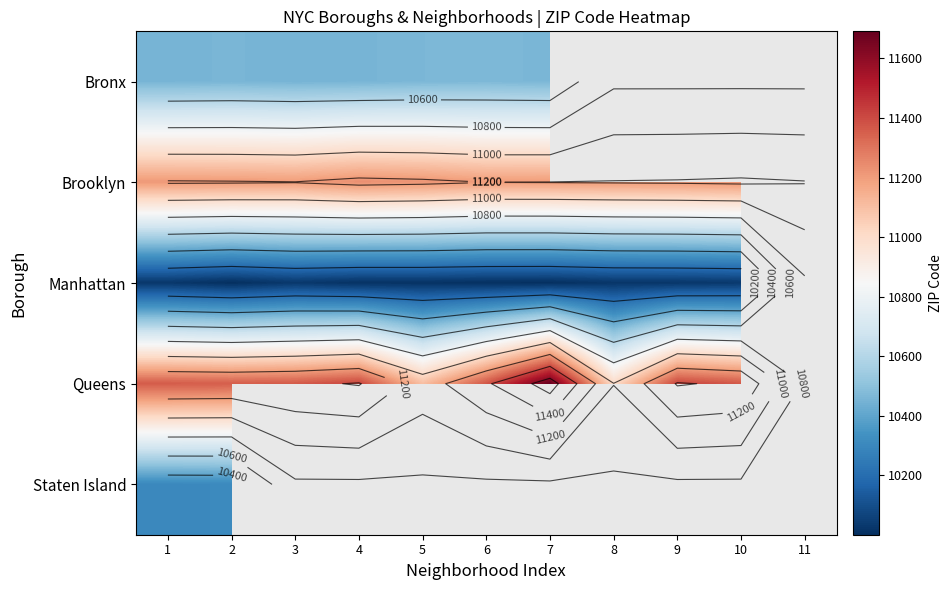

Which series has the widest spread of values?

Queens